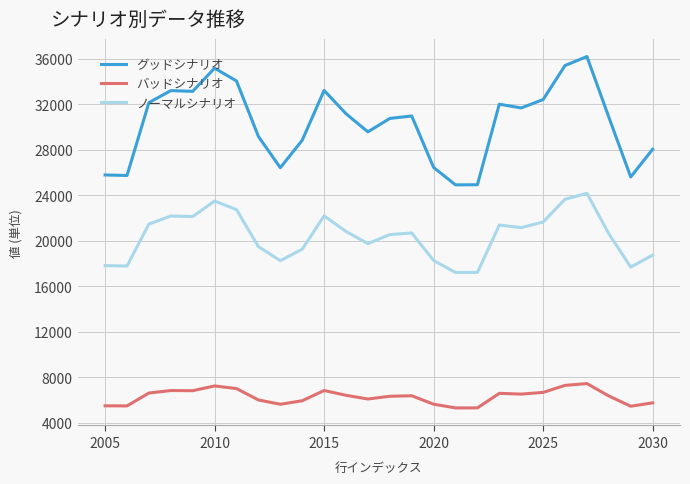

Which series has the largest total across all categories?

グッドシナリオ